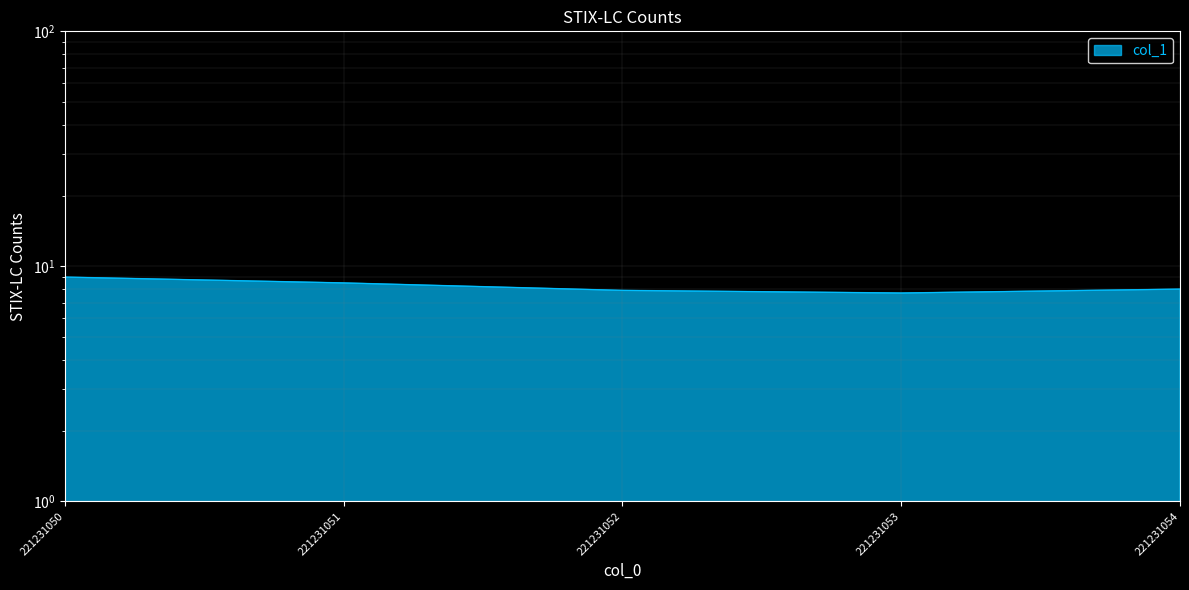

At which category does the data reach its first local valley?

221231053